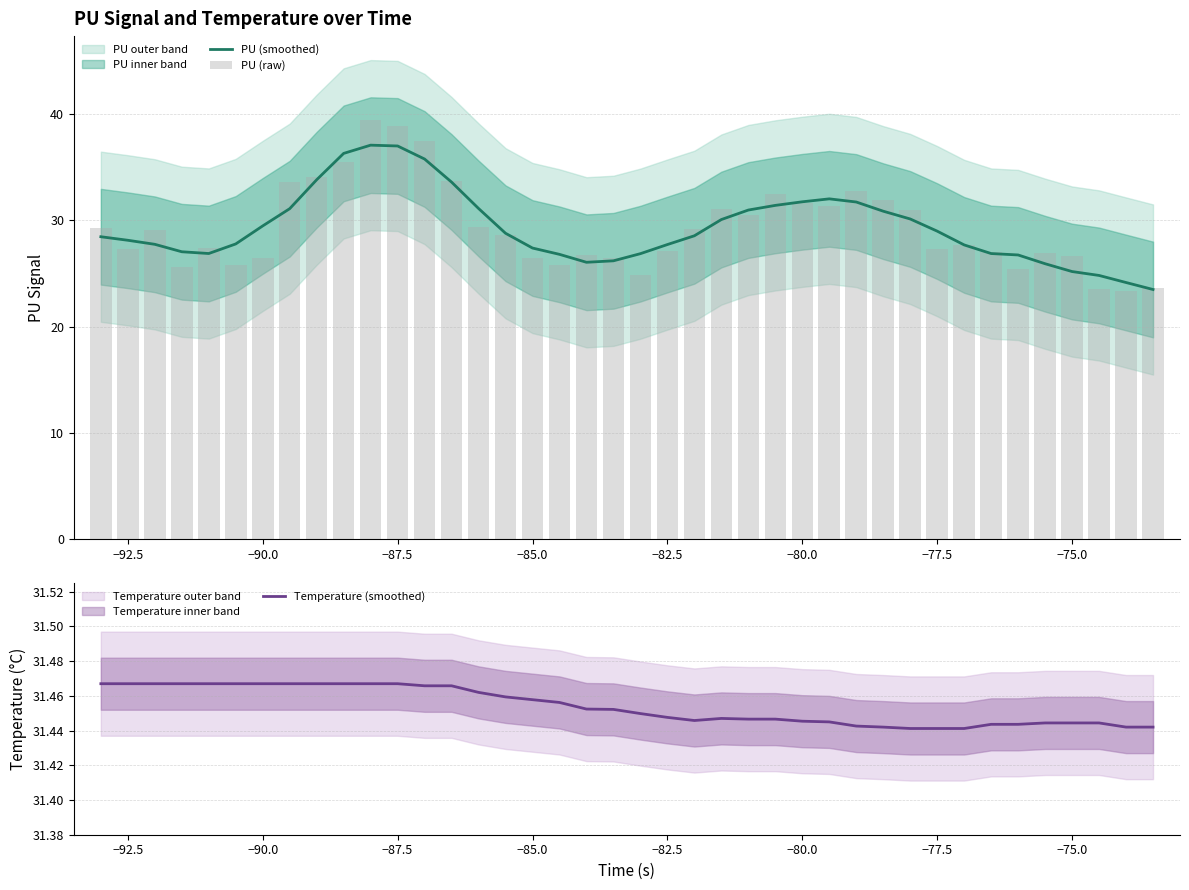

What is the minimum value for PU (smoothed)?

23.5